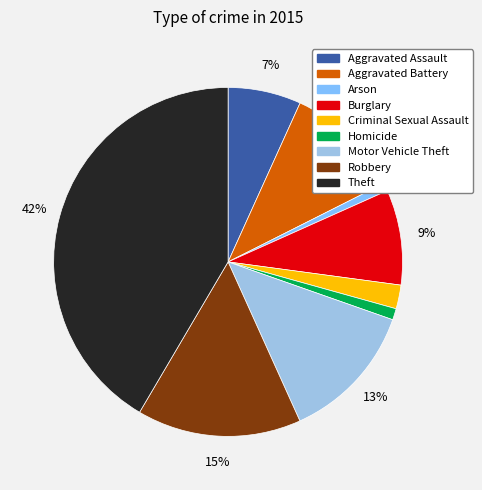

To the nearest percent, what is the difference between the Burglary and Homicide slice percentages?

8%